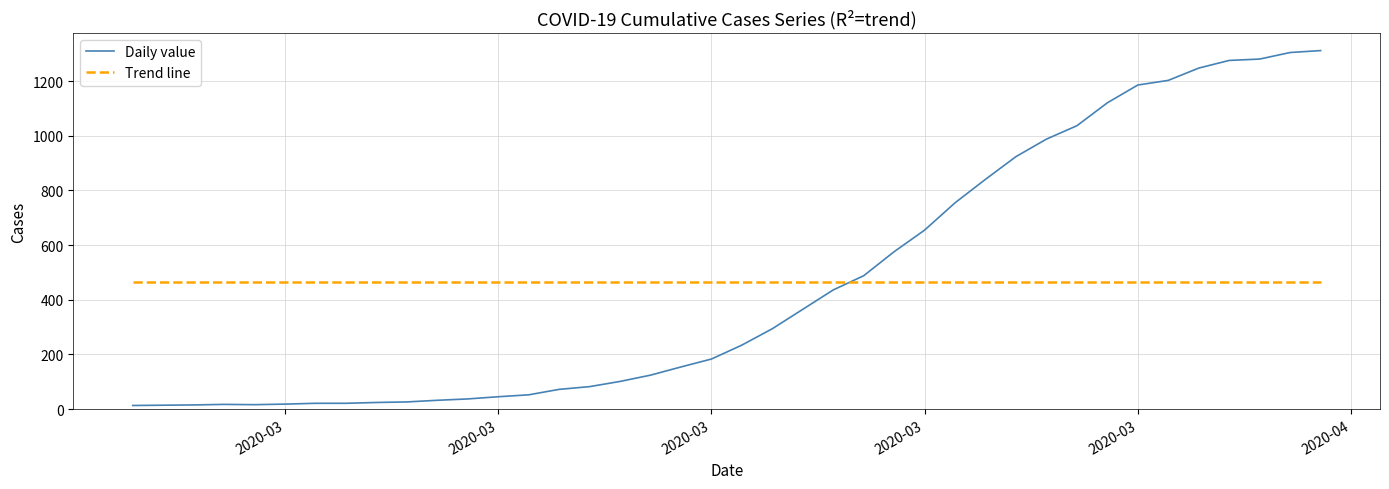

What is the lowest value of the Trend line series?

464.8